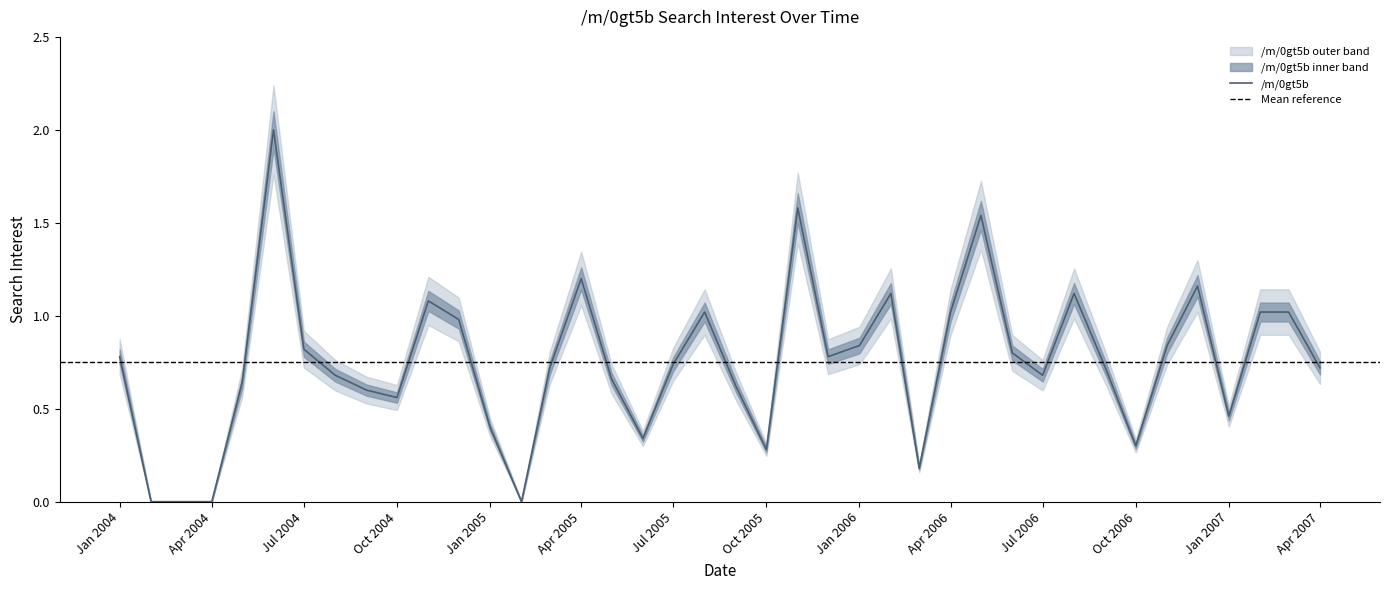

Is it true that /m/0gt5b equals 0.8 at Jan 2004?

True